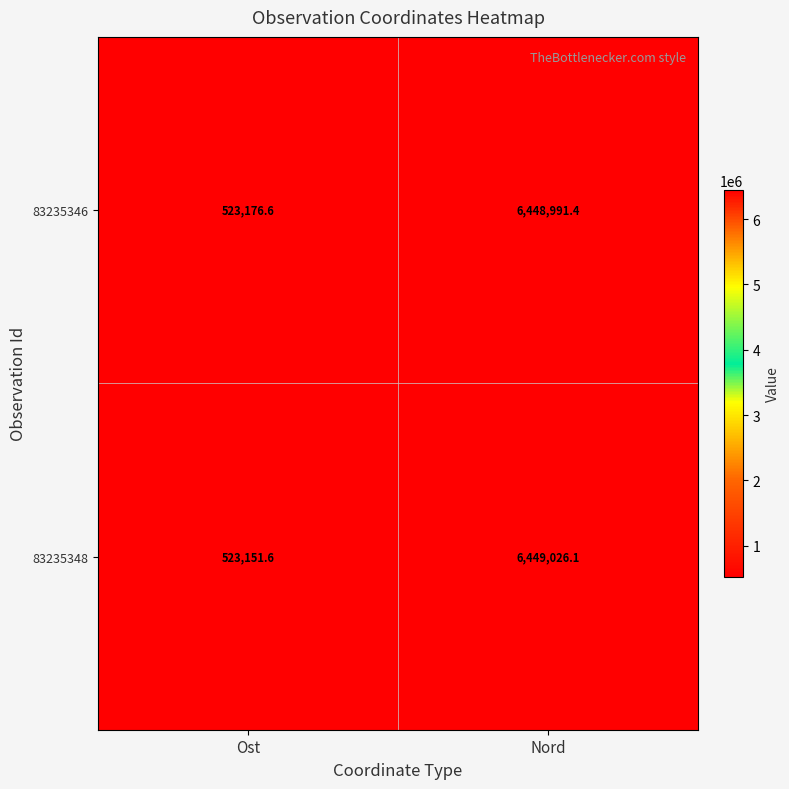

At how many categories does at least one series exceed 1434237?

1